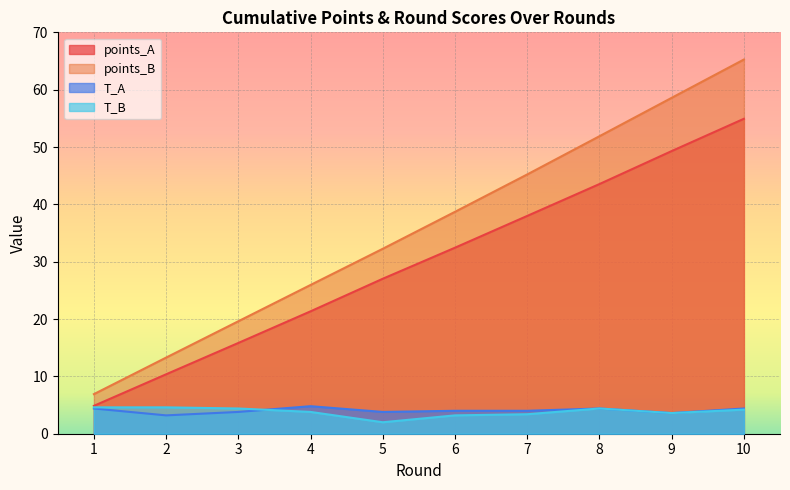

True or false: T_A and points_B cross at least once.

False